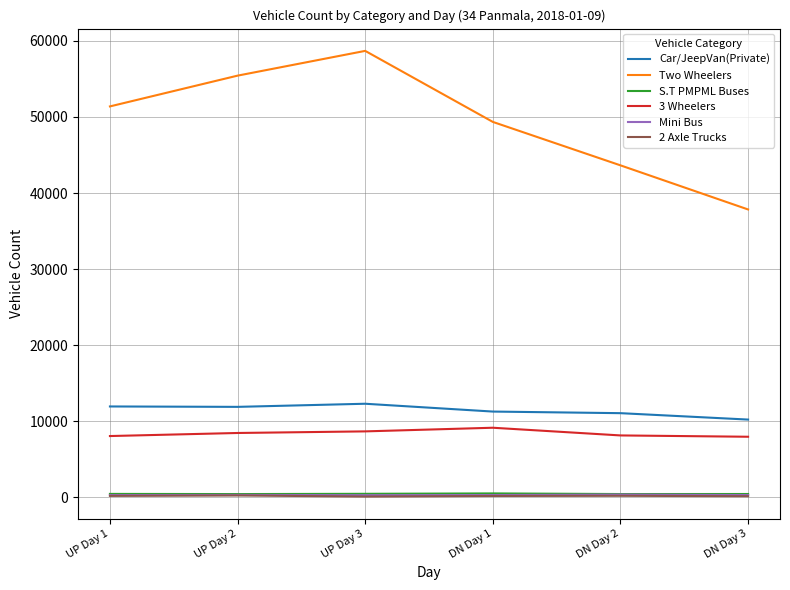

What is the difference between the highest and lowest values at UP Day 2?

55216